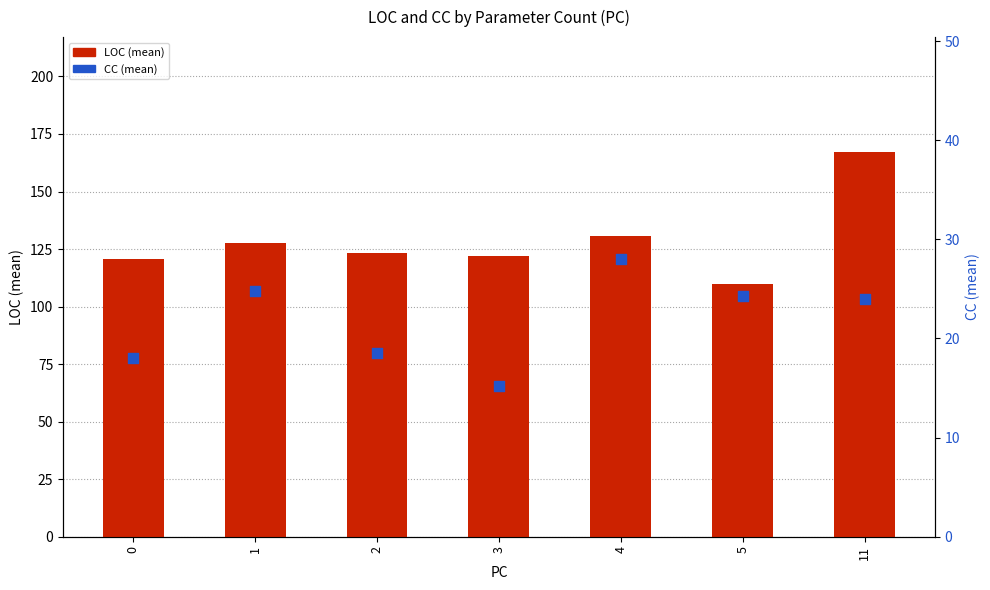

Which series has the largest Y range (max minus min)?

LOC (mean)